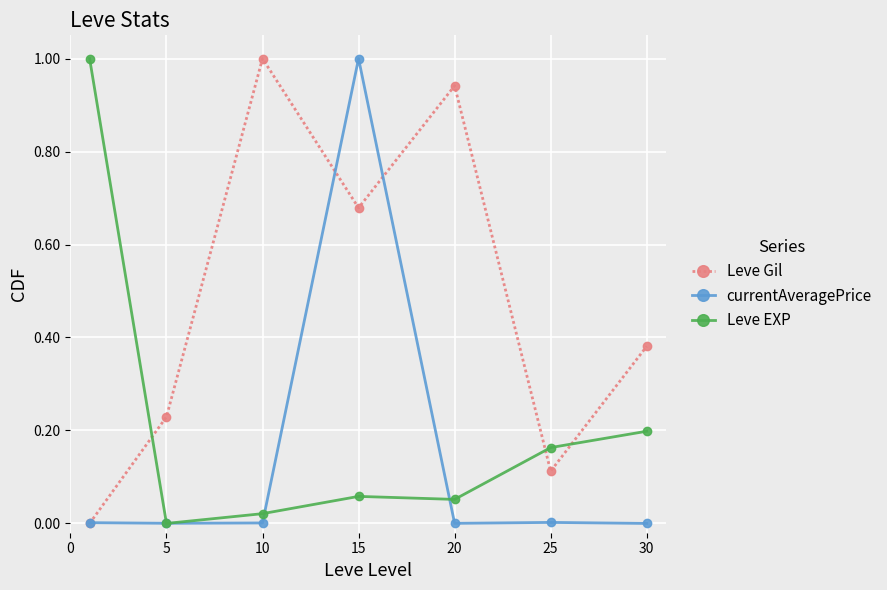

How many lines are shown in the chart?

3